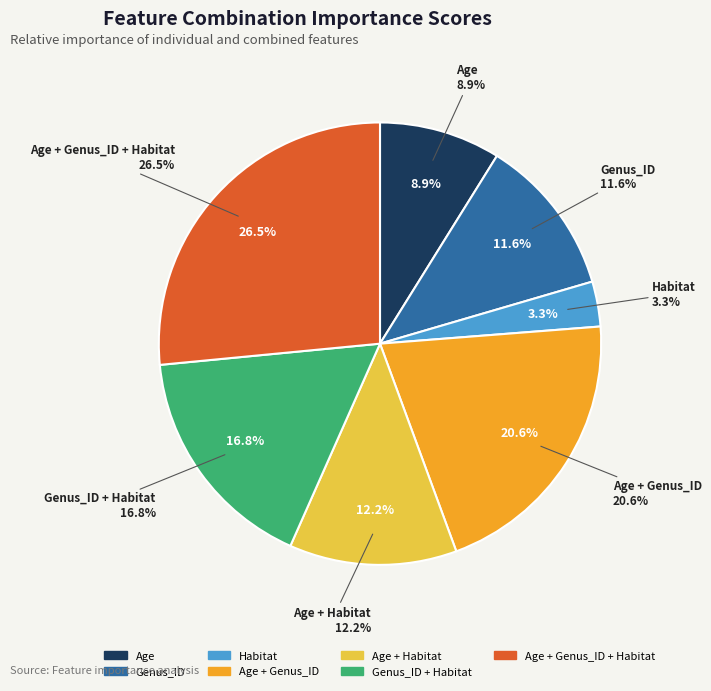

Count the number of slices in the pie.

7